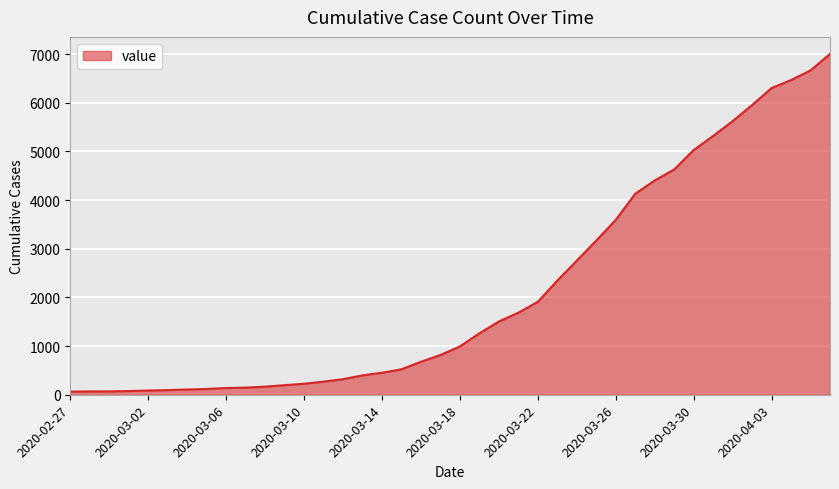

Reading right to left, list all the values displayed in this chart.

2020-04-06=7003	2020-04-05=6664	2020-04-04=6466	2020-04-03=6301	2020-04-02=5952	2020-04-01=5622	2020-03-31=5317	2020-03-30=5028	2020-03-29=4628	2020-03-28=4403	2020-03-27=4129	2020-03-26=3592	2020-03-25=3168	2020-03-24=2754	2020-03-23=2345	2020-03-22=1909	2020-03-21=1686	2020-03-20=1505	2020-03-19=1261	2020-03-18=993	2020-03-17=816	2020-03-16=677	2020-03-15=523	2020-03-14=452	2020-03-13=398	2020-03-12=320	2020-03-11=269	2020-03-10=226	2020-03-09=197	2020-03-08=166	2020-03-07=146	2020-03-06=138	2020-03-05=119	2020-03-04=108	2020-03-03=95	2020-03-02=87	2020-03-01=76	2020-02-29=69	2020-02-28=68	2020-02-27=64